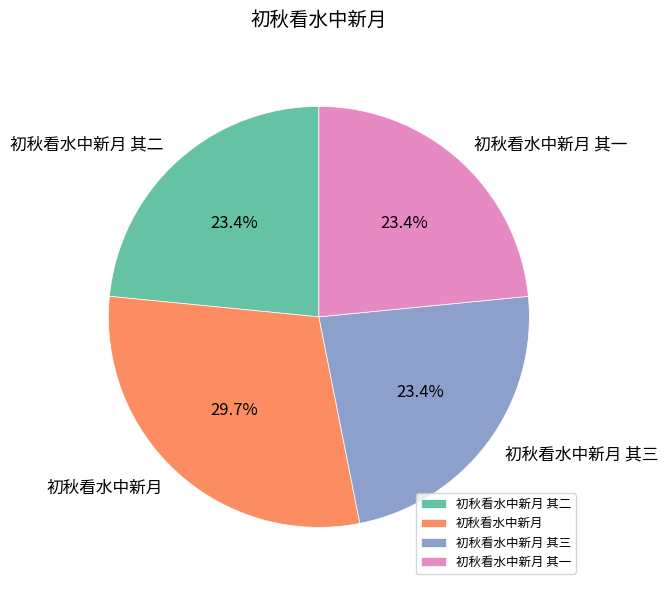

To the nearest percent, what portion does 初秋看水中新月 其二 represent?

23%